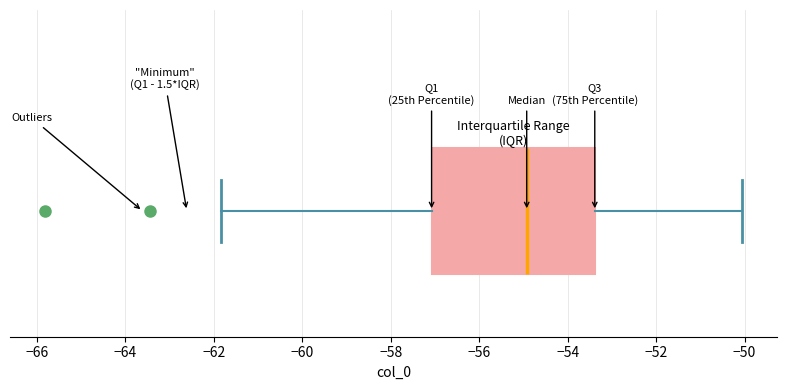

Read this box plot against the x-axis: the position of the median line, the range covered by the box, and the ends of both whiskers. The values are not printed on the chart, so give them approximately, as read against the axis.

median -55.0, box -57.0 to -53.4, whiskers -61.8 to -50.0